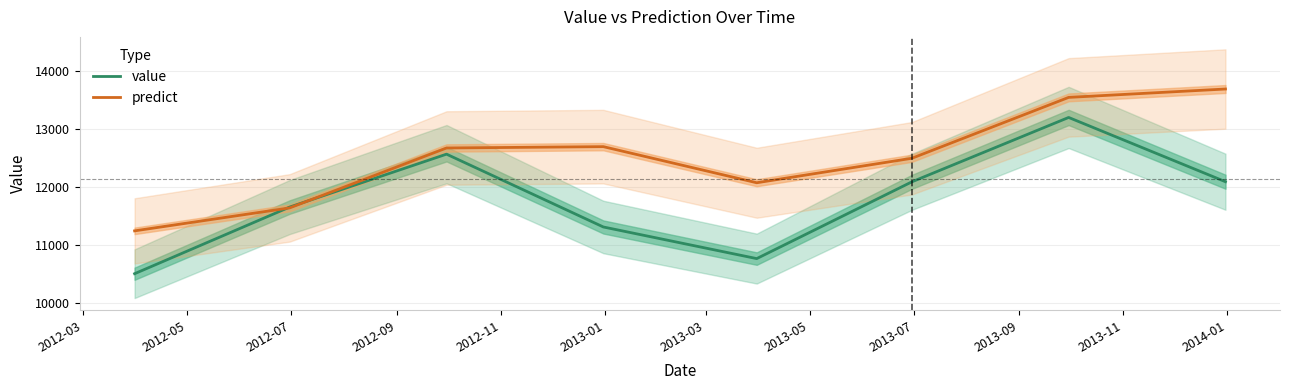

What is the greatest value displayed?

13686.5